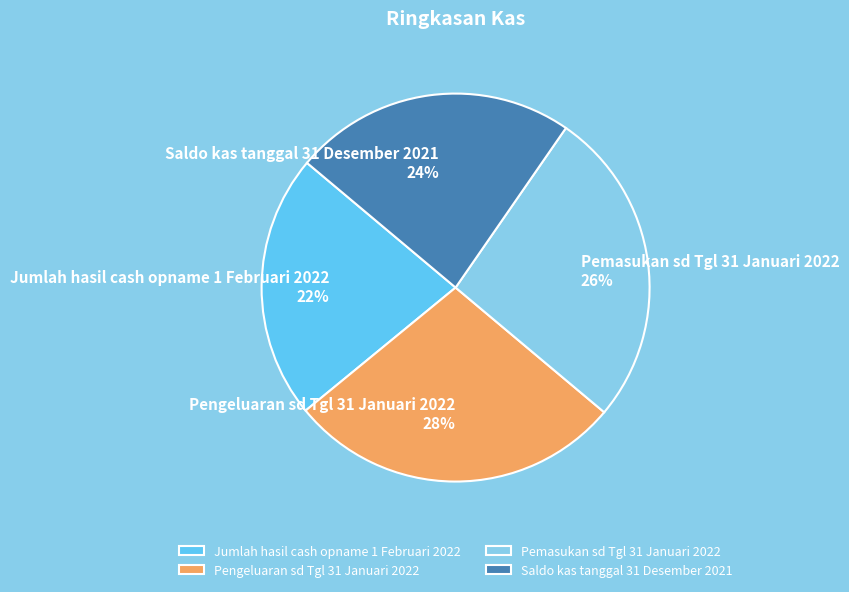

Which slice is the smallest?

Jumlah hasil cash opname 1 Februari 2022